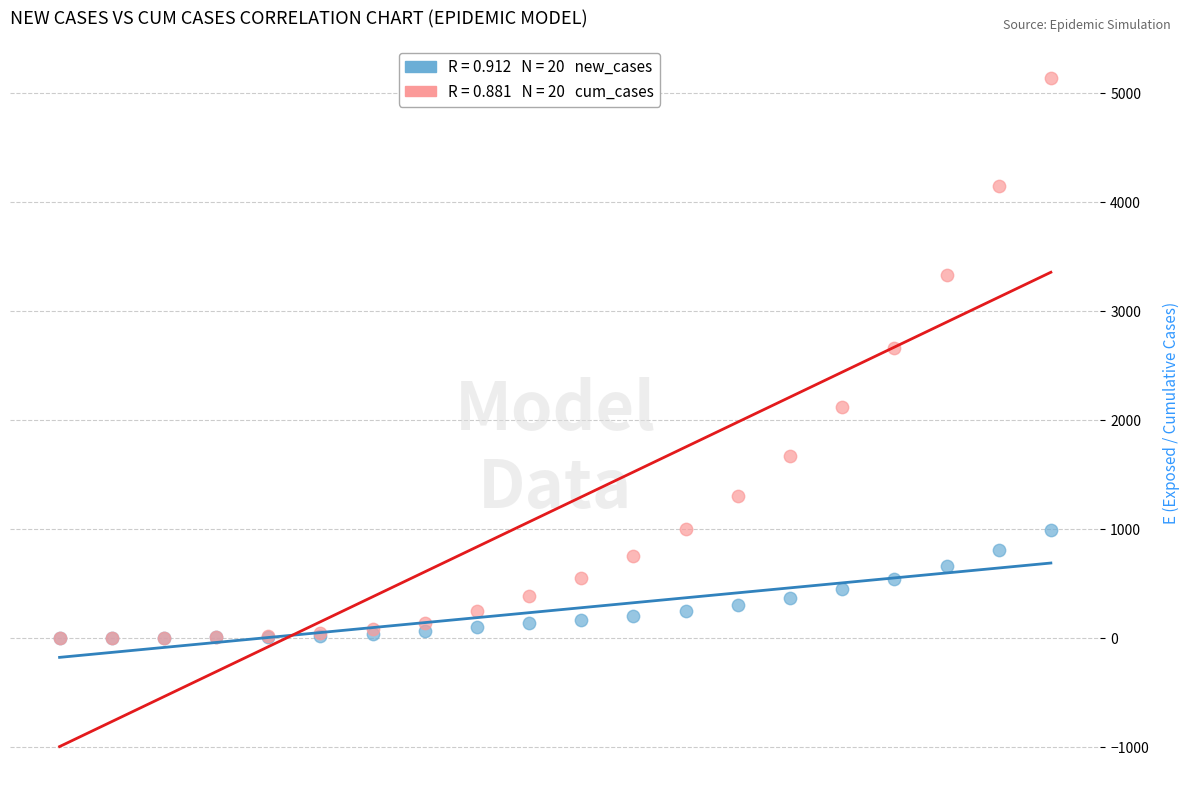

Across all series, what Y value is closest to 2566?

2664.2